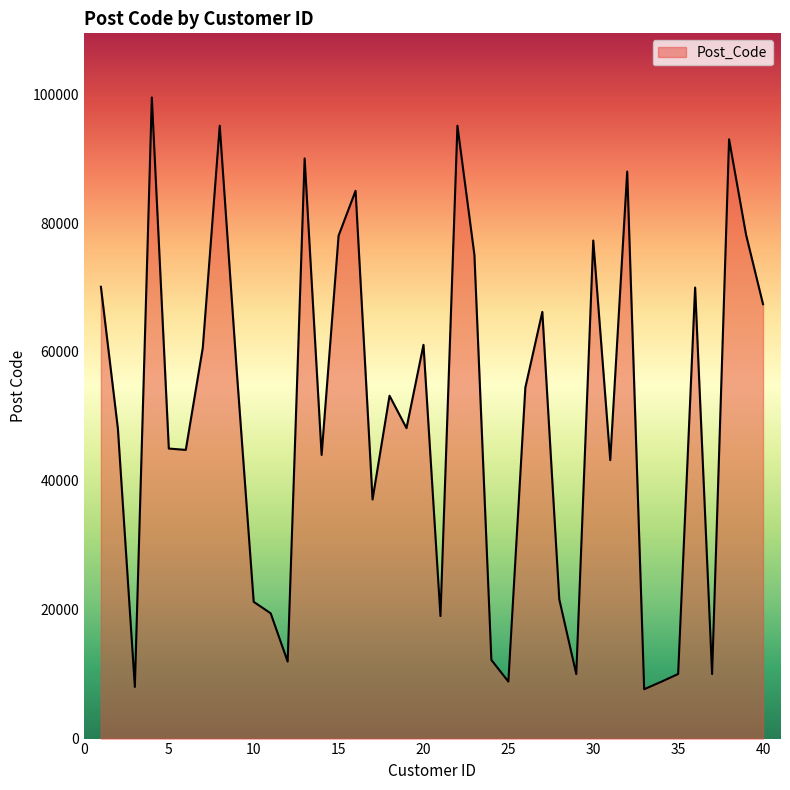

What is the smallest value displayed?

7660